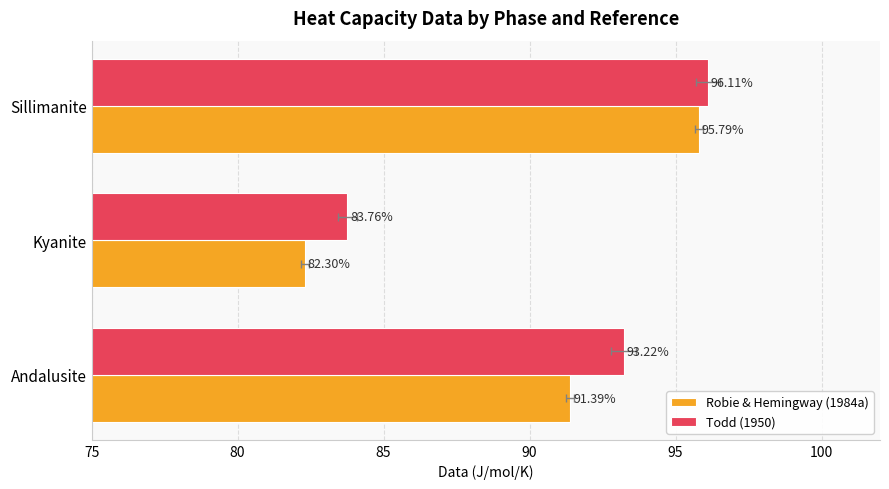

What is the minimum value shown in the chart?

82.3